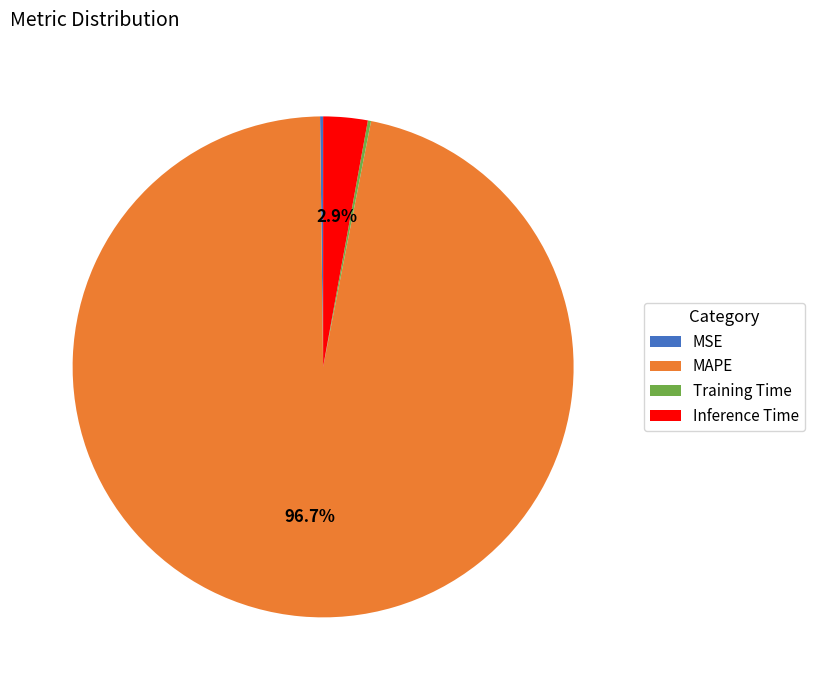

To the nearest percent, what percentage of the pie is MAPE?

97%